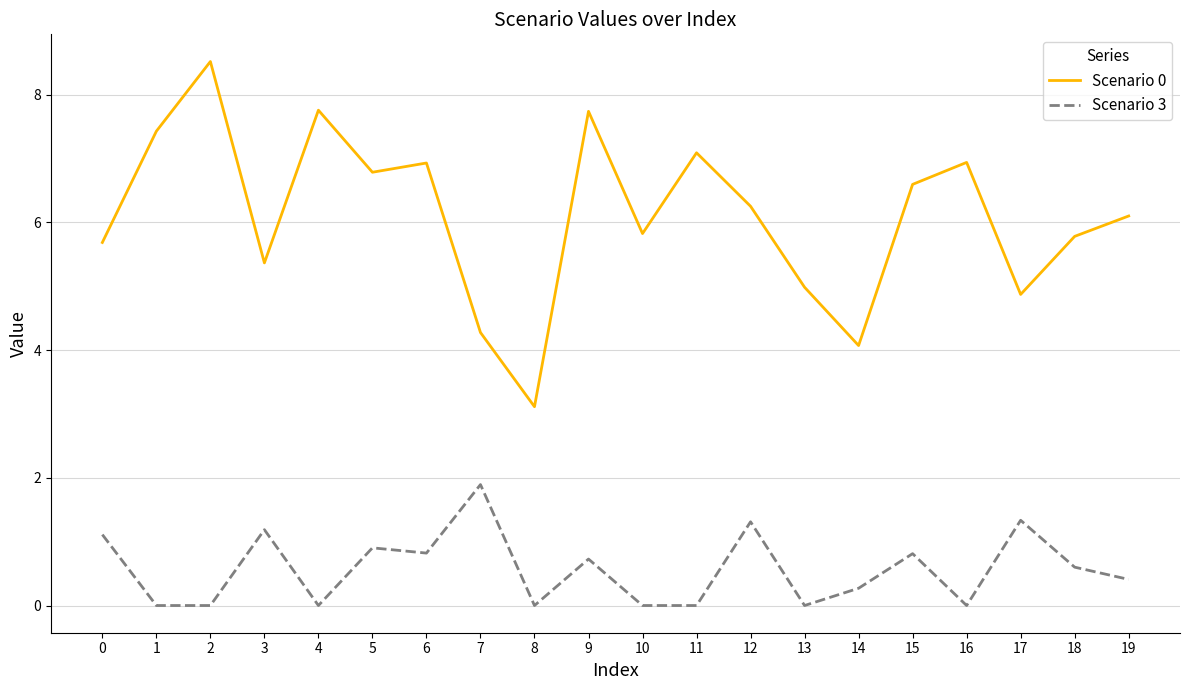

Which series has the largest total across all categories?

Scenario 0